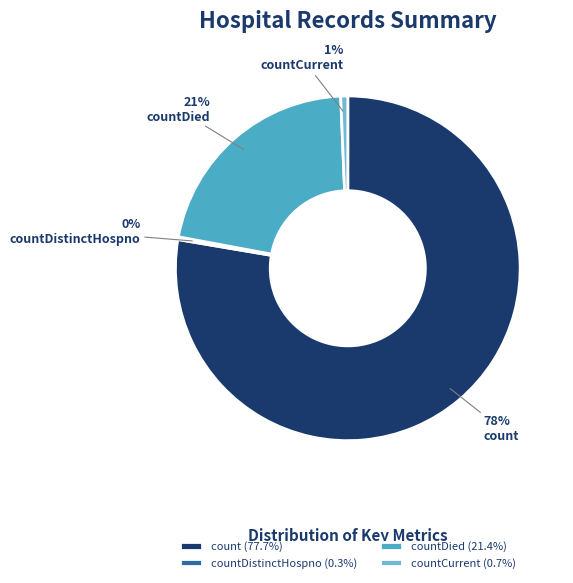

The countCurrent slice represents 1% of the pie. True or false?

True